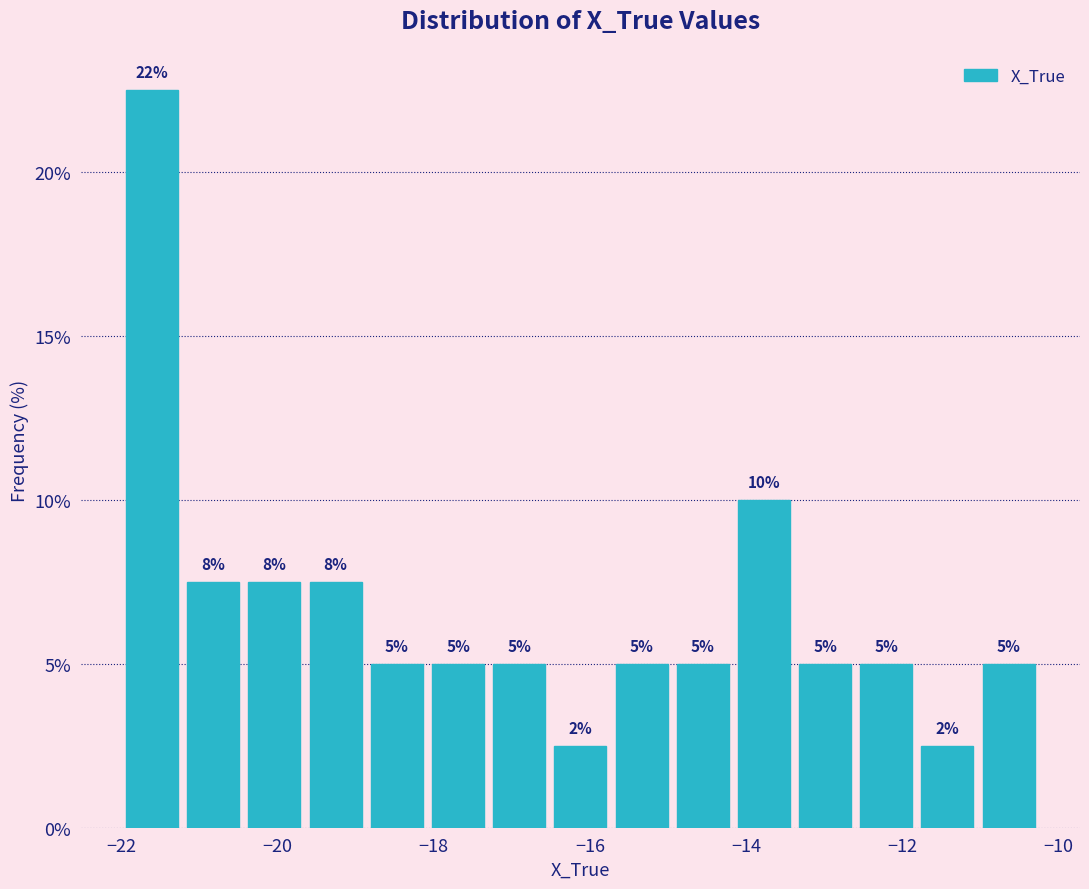

Read against the x-axis, roughly where is the centre of the tallest bar?

-21.6